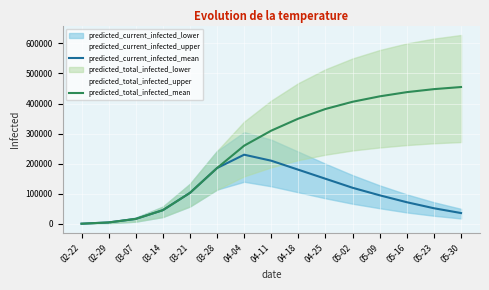

Which has a higher value, 05-30 or 03-21?

03-21